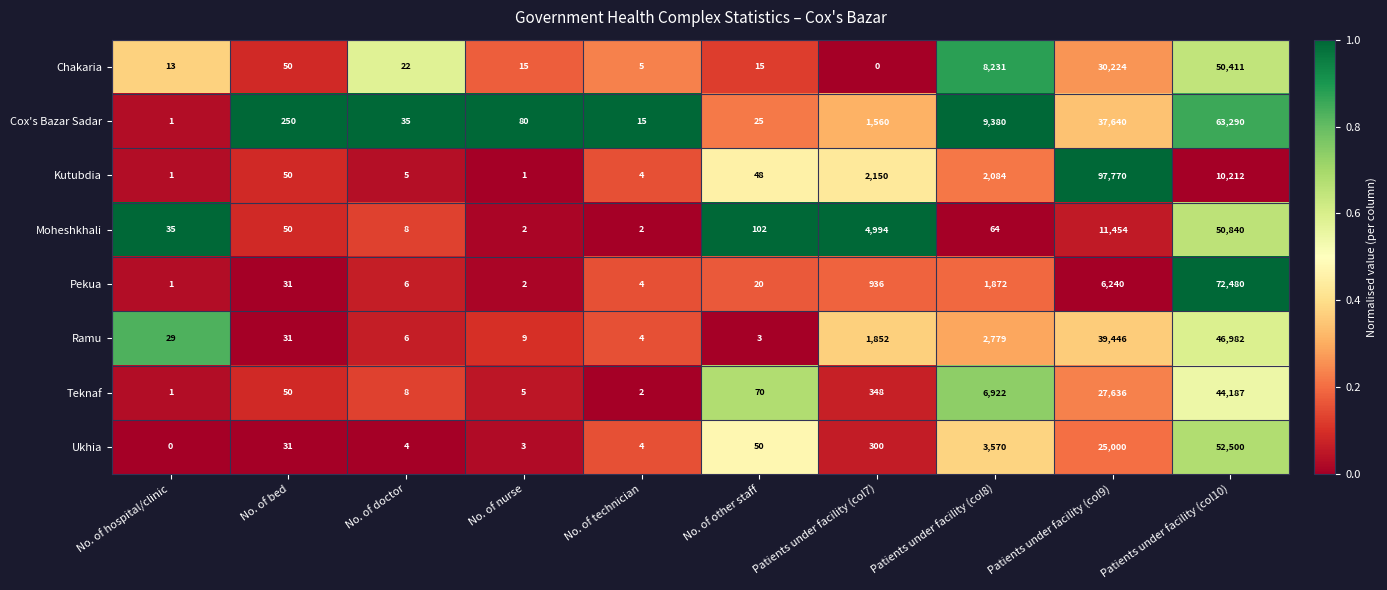

What value does the Ukhia series have at No. of bed, to the nearest 50?

50